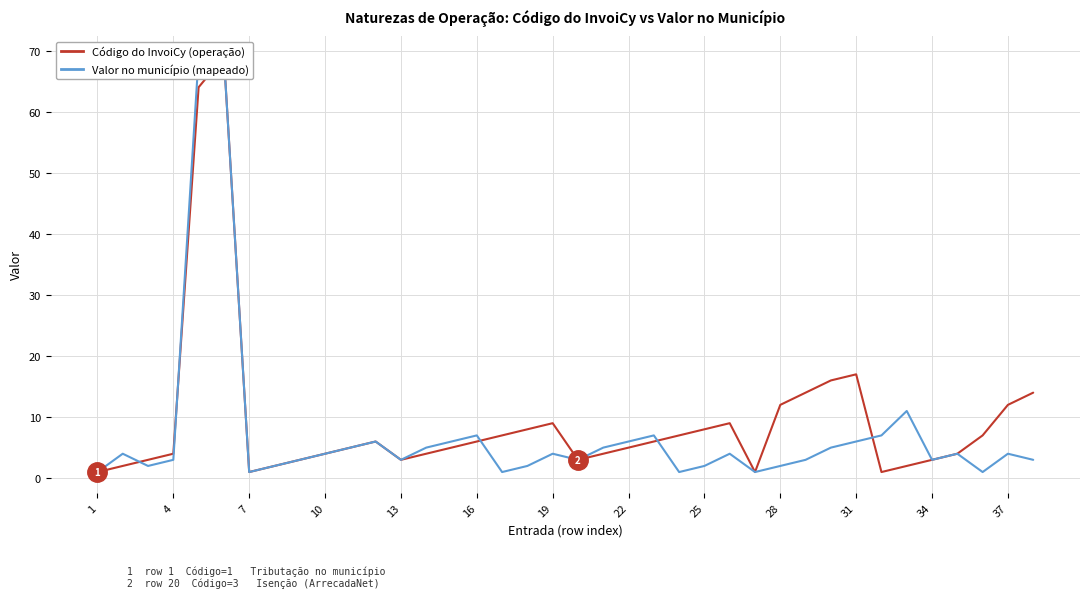

What is the difference between the second highest and minimum values in the Valor no município series?

68